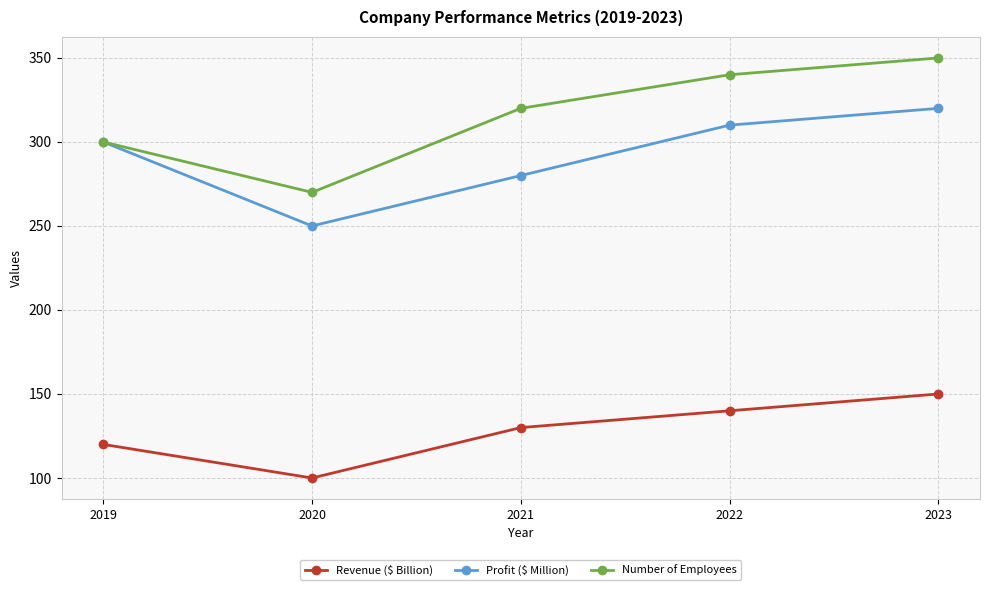

True or false: Number of Employees and Revenue ($ Billion) cross at least once.

False